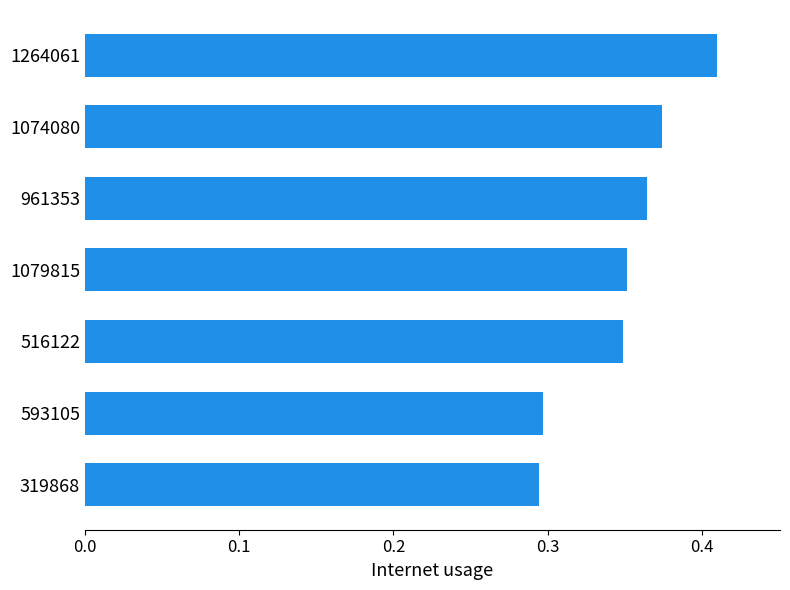

What is the change in value from 593105 to 1079815?

+0.1